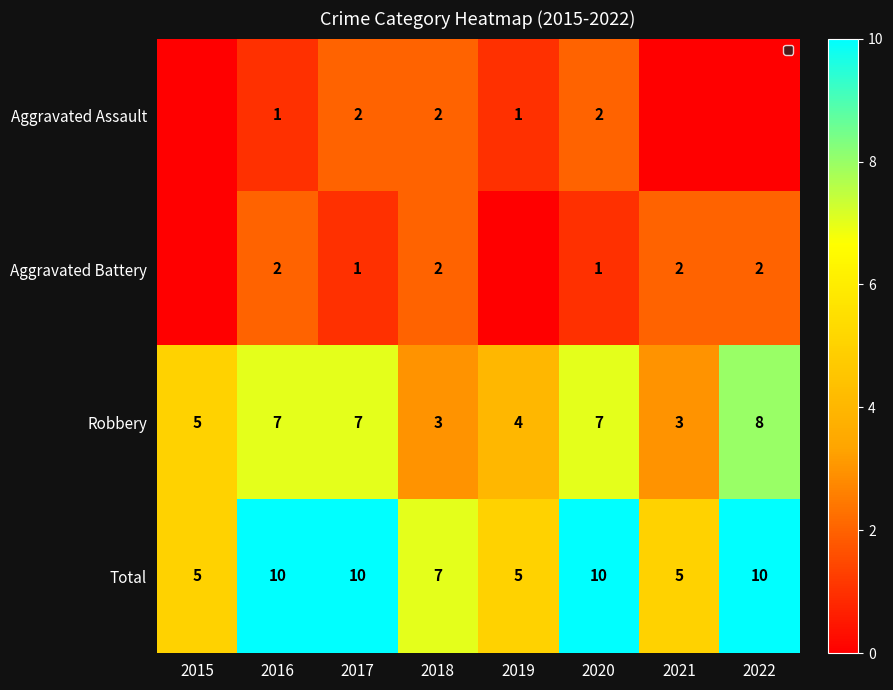

What is the spread (max minus min) of values at 2020?

9